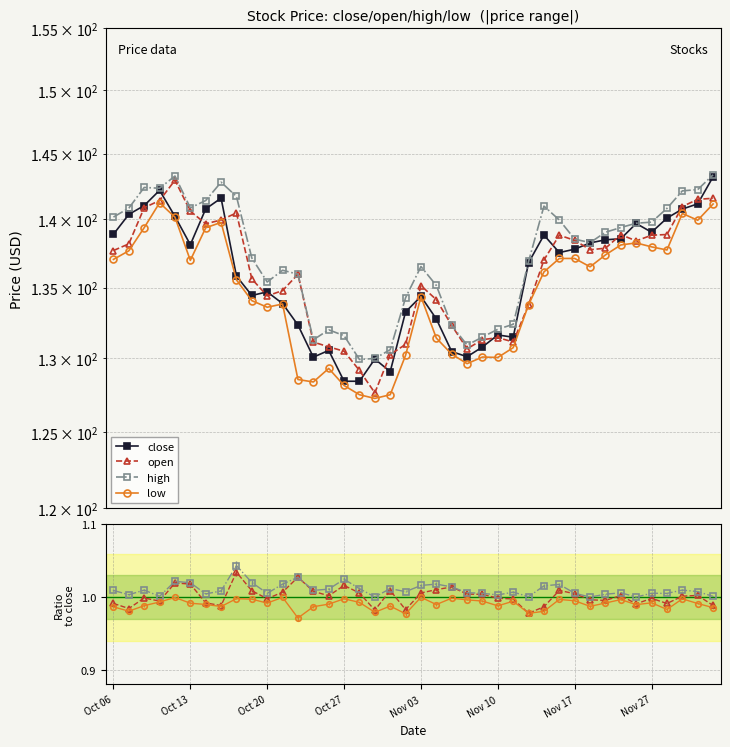

Is the value of close at 11 greater than the value of open at 23?

Yes